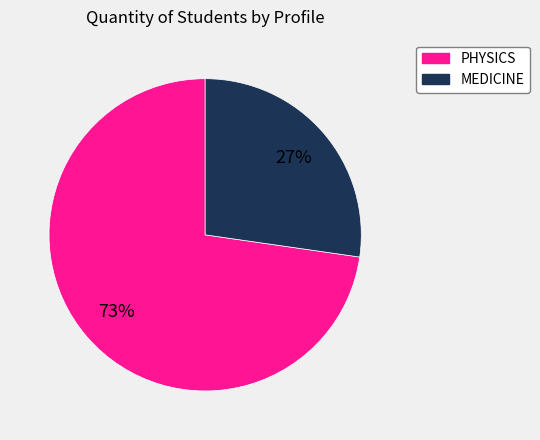

Does any single category account for the majority?

Yes